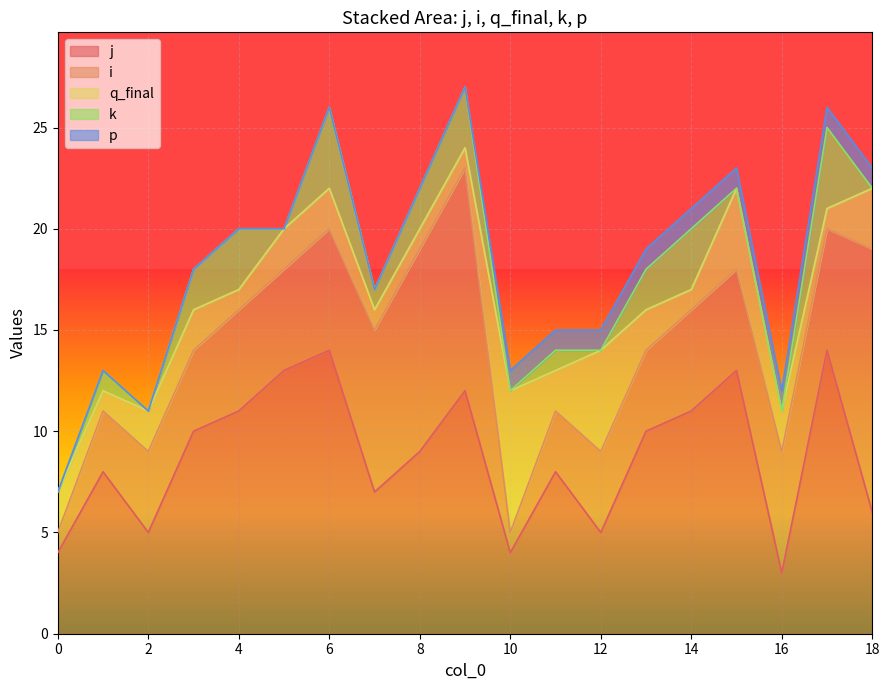

What is the difference between the maximum and minimum values in the j series?

11